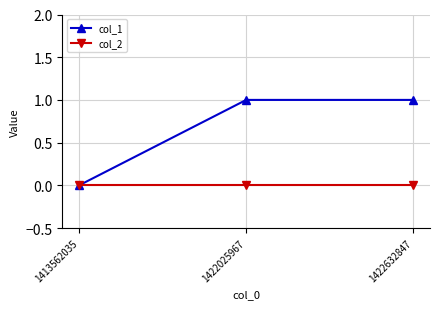

Reading left to right, transcribe all the data shown in this chart.

col_1: 0	1	1
col_2: 0	0	0